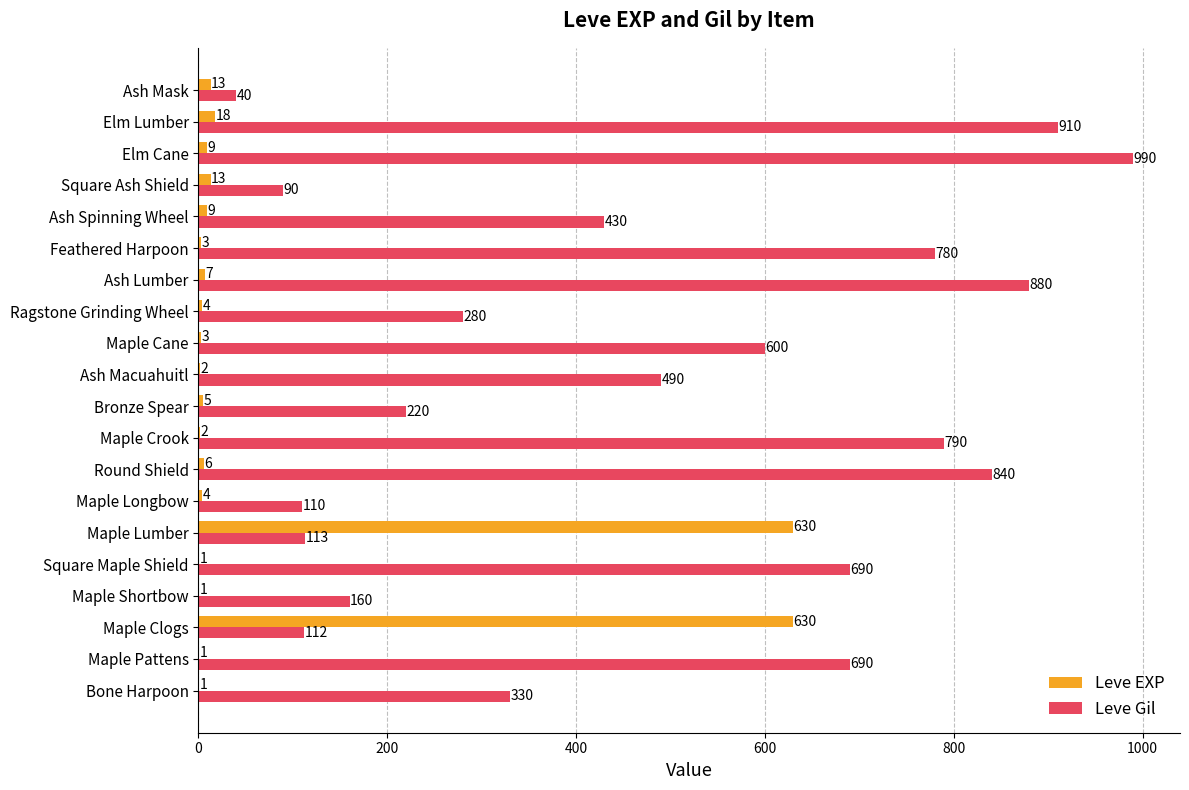

What value does the Leve Gil series have at Maple Pattens, to the nearest 10?

690